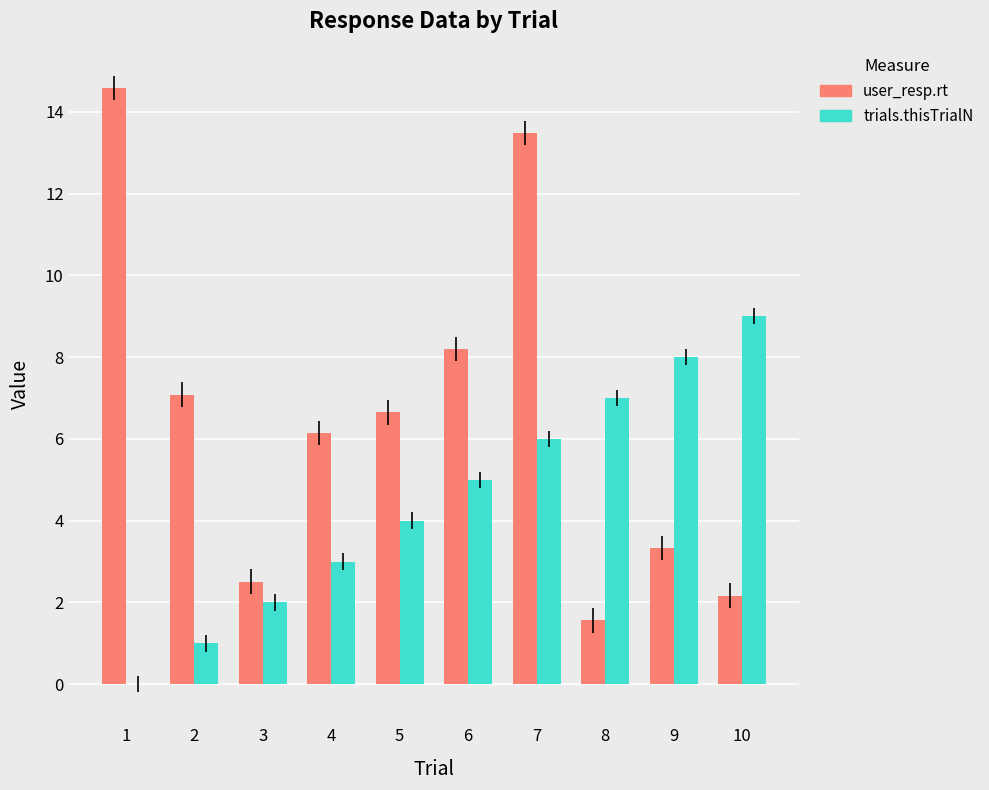

Which series changed the most between 1 and 7?

trials.thisTrialN